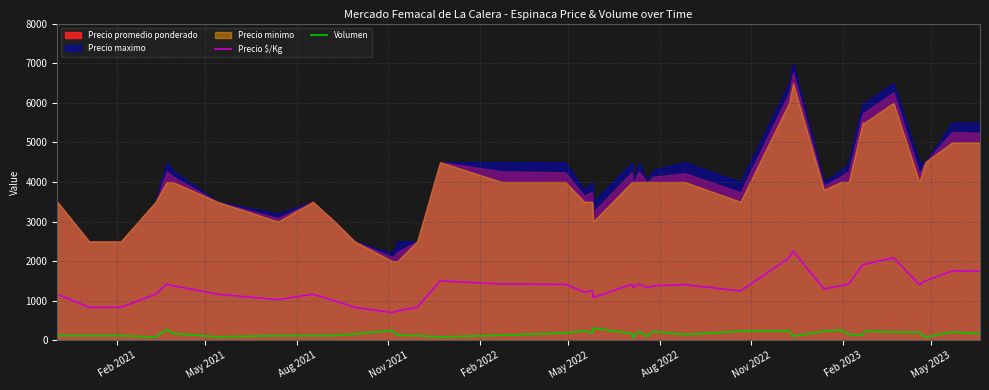

What is the sum of all Volumen values?

6637